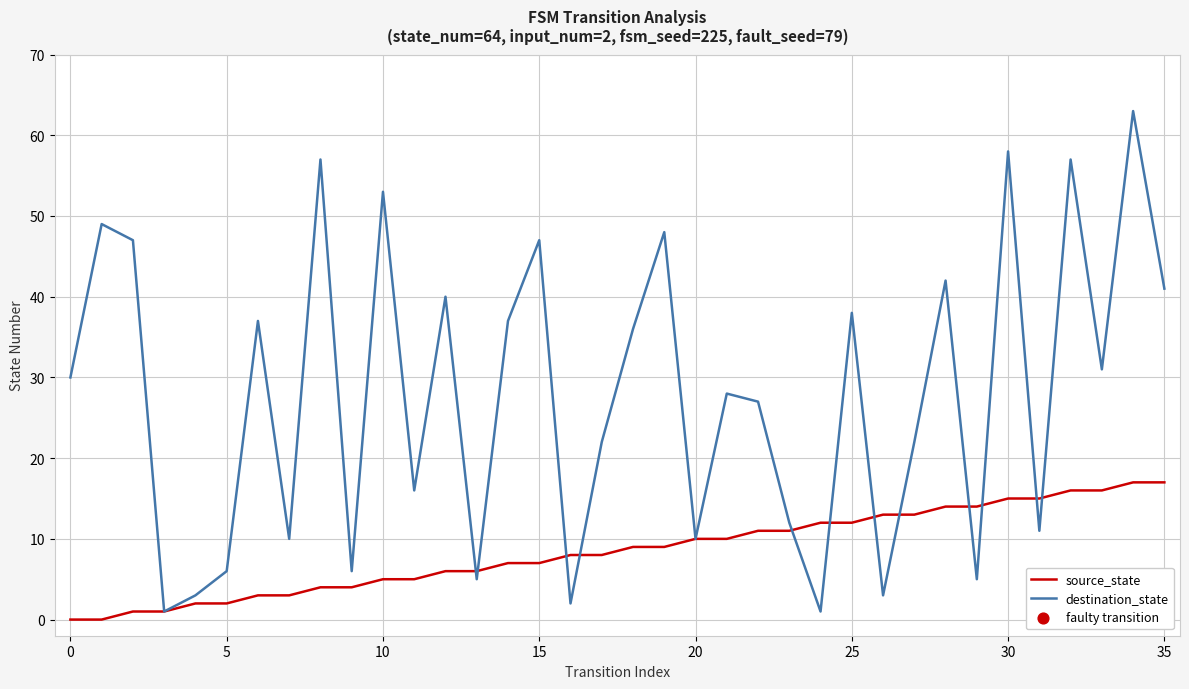

Which series has the widest spread of Y values?

destination_state